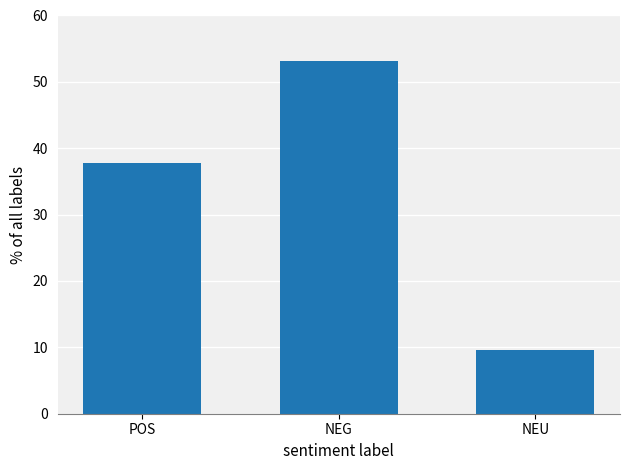

What position from the right is NEG?

2